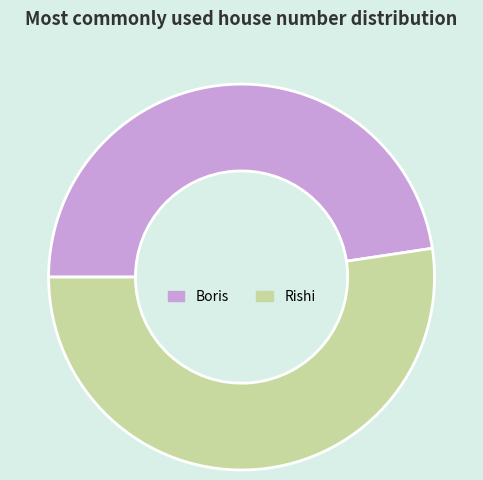

Approximately how many times larger is the value at Boris compared to Rishi?

0.9